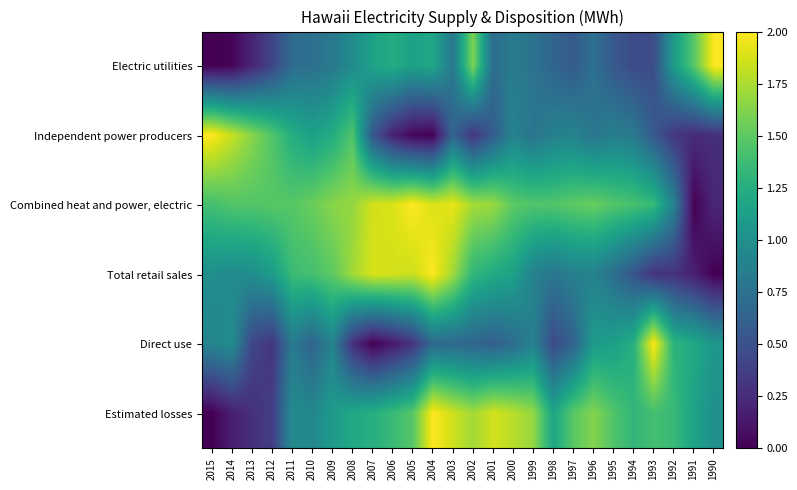

What is the total value across all series at 2010?

6.4